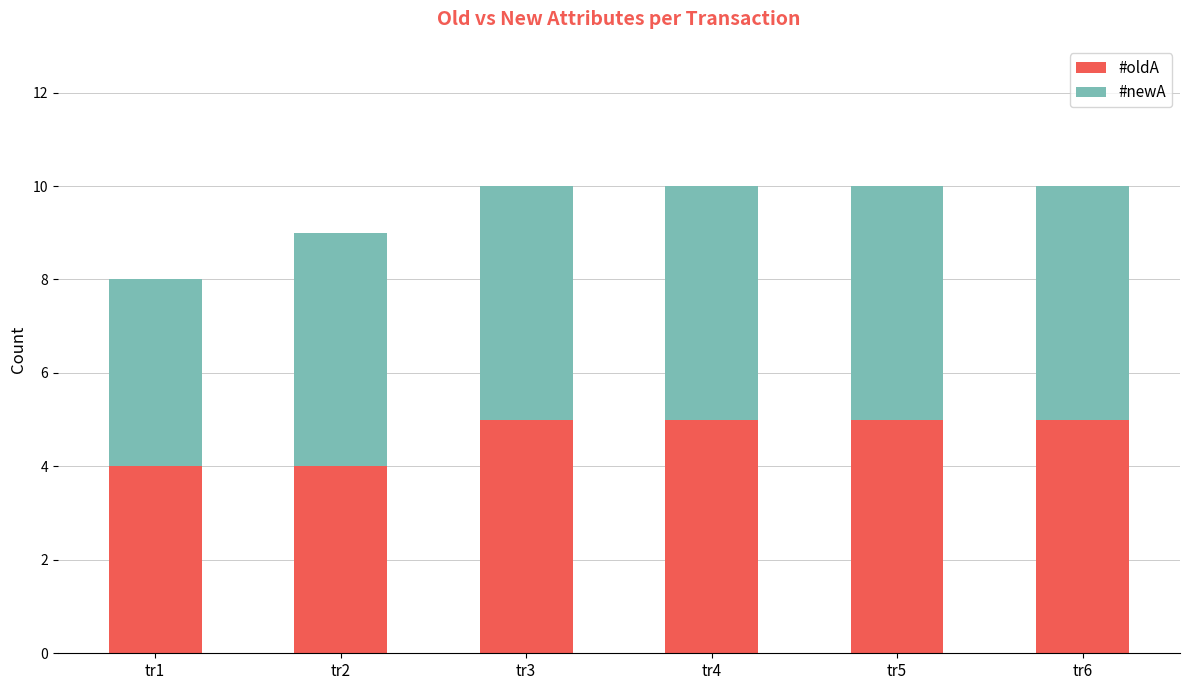

What is the minimum value for #oldA?

4